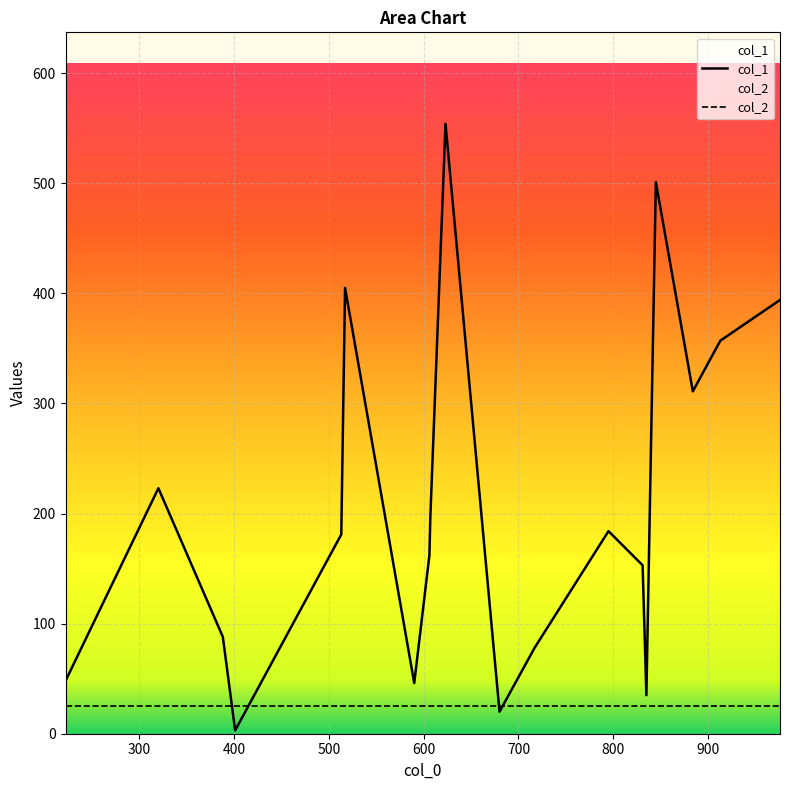

What is the greatest value displayed?

554